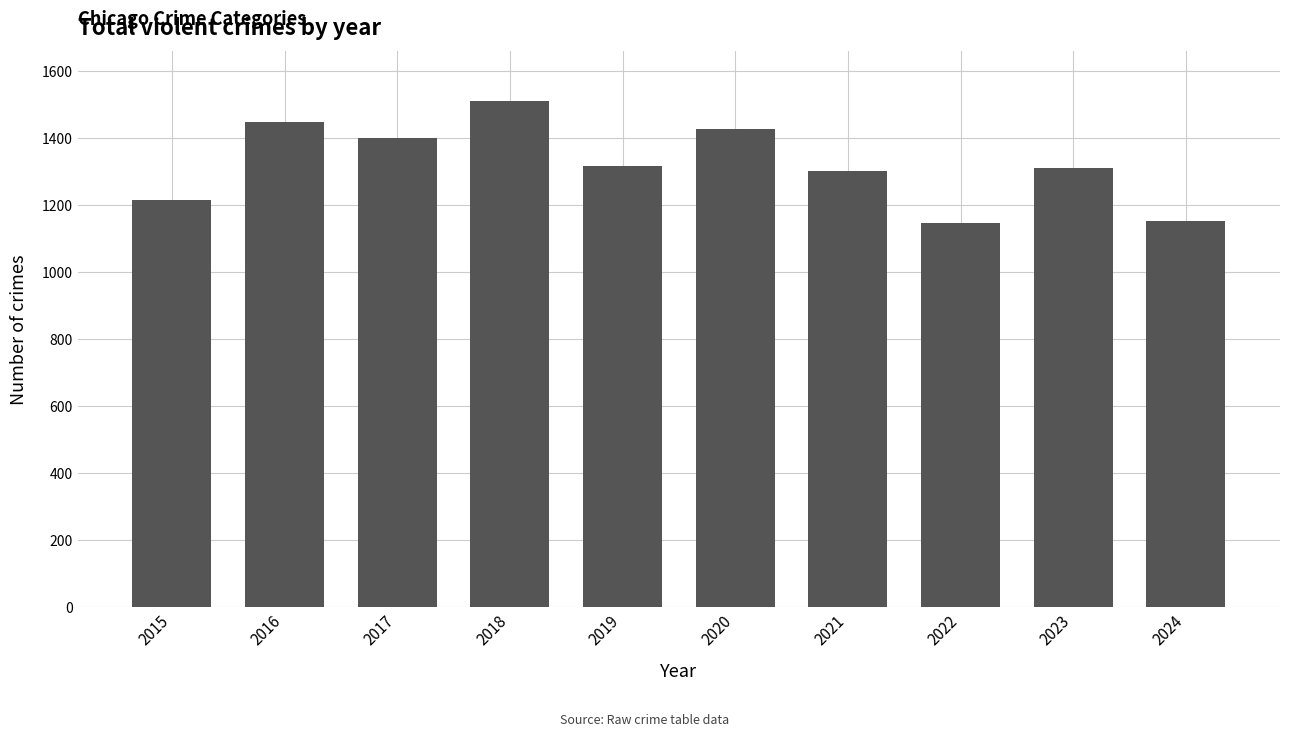

How many data points are less than 1318?

5